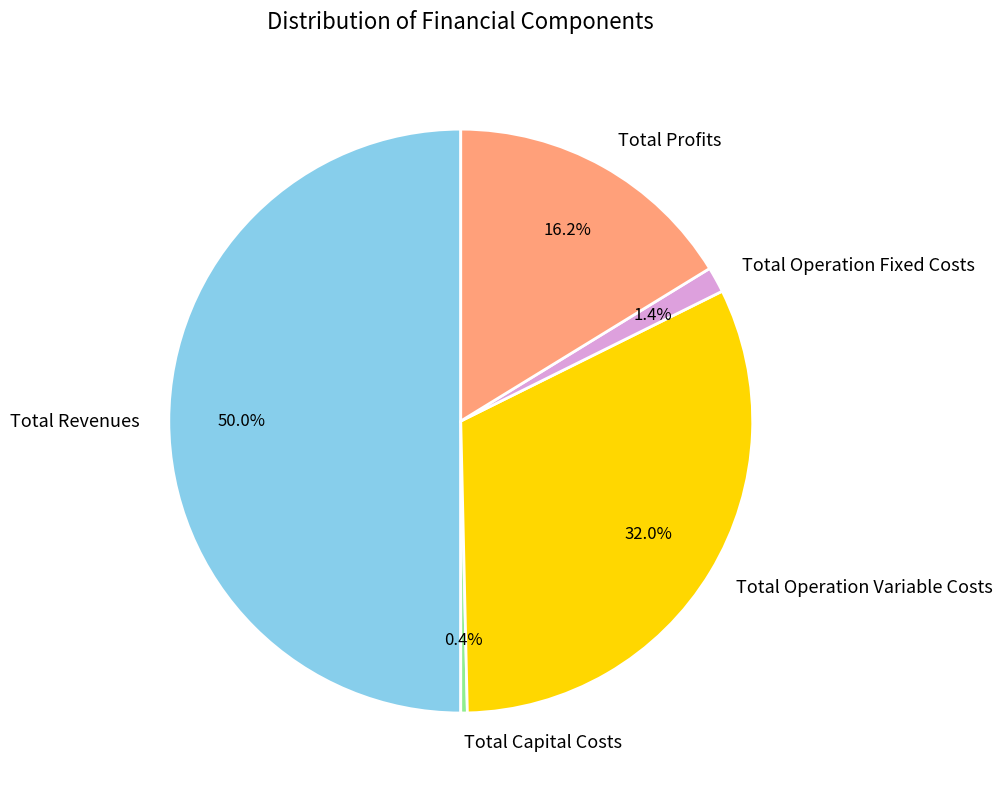

Which slice represents more than half of the pie?

Total Revenues